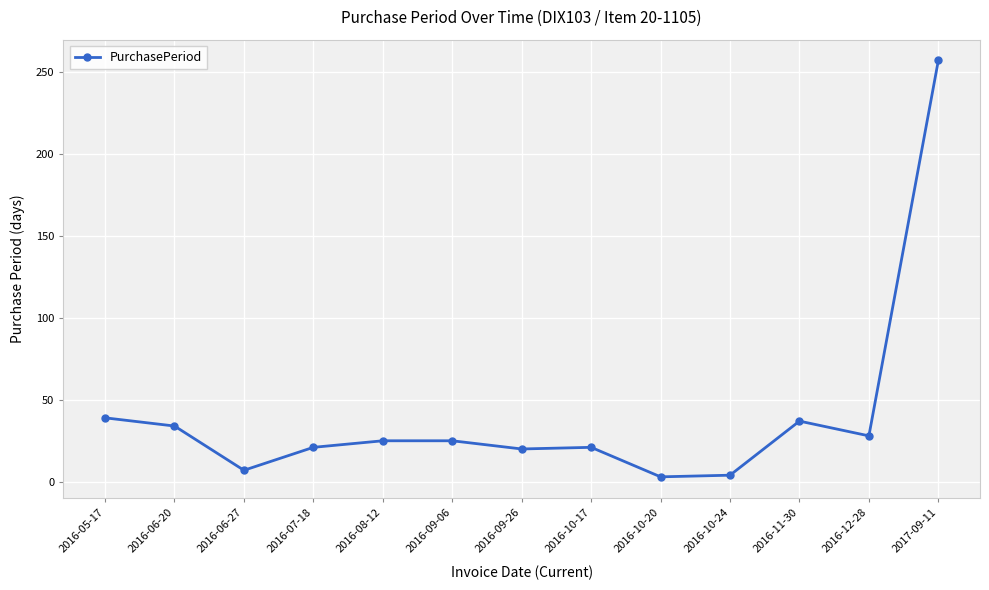

Between 2017-09-11 and 2016-10-17, which is larger?

2017-09-11